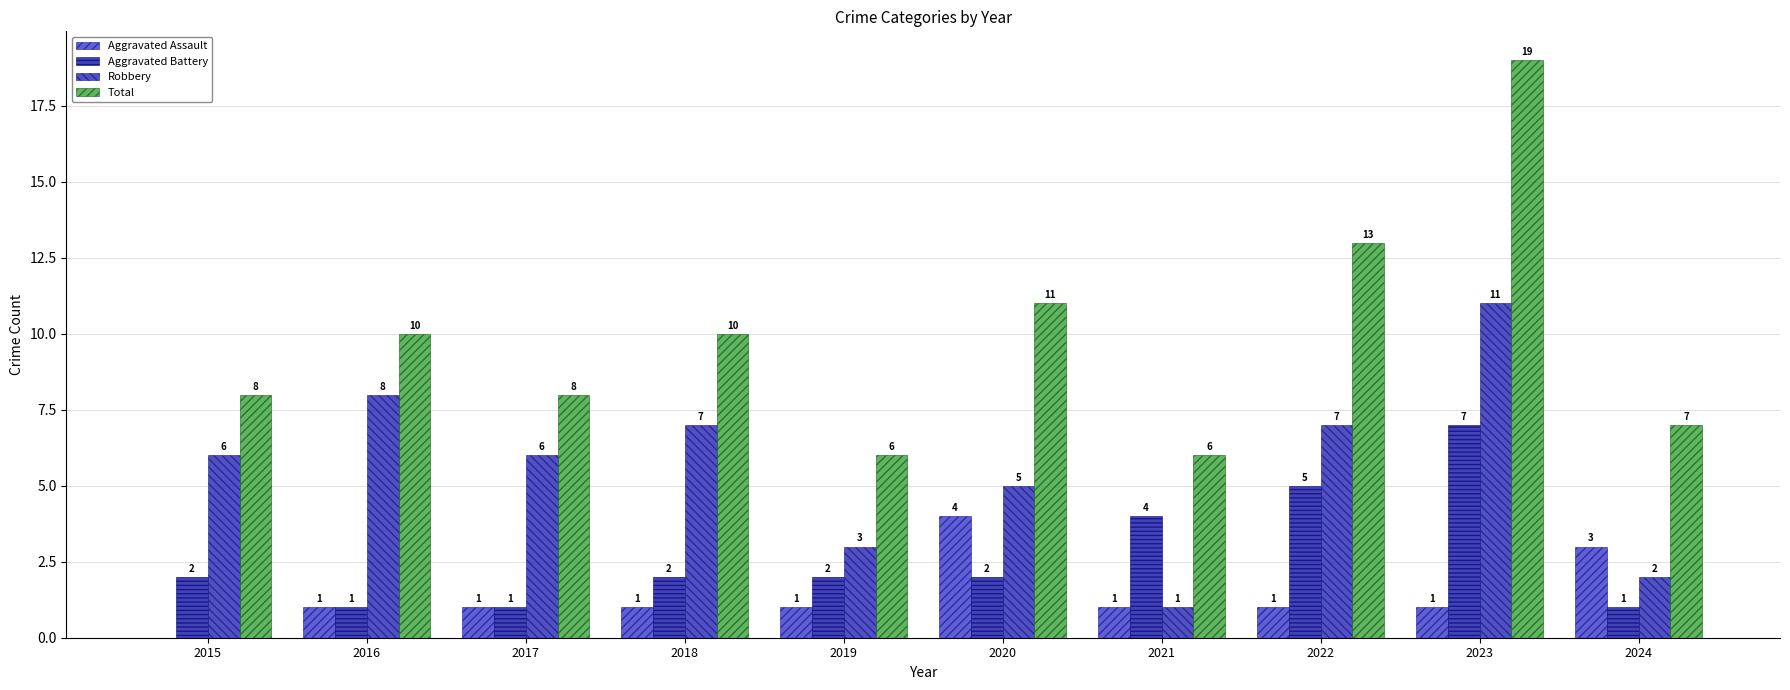

What is the sum of the Aggravated Battery values at 2015 and 2022?

7